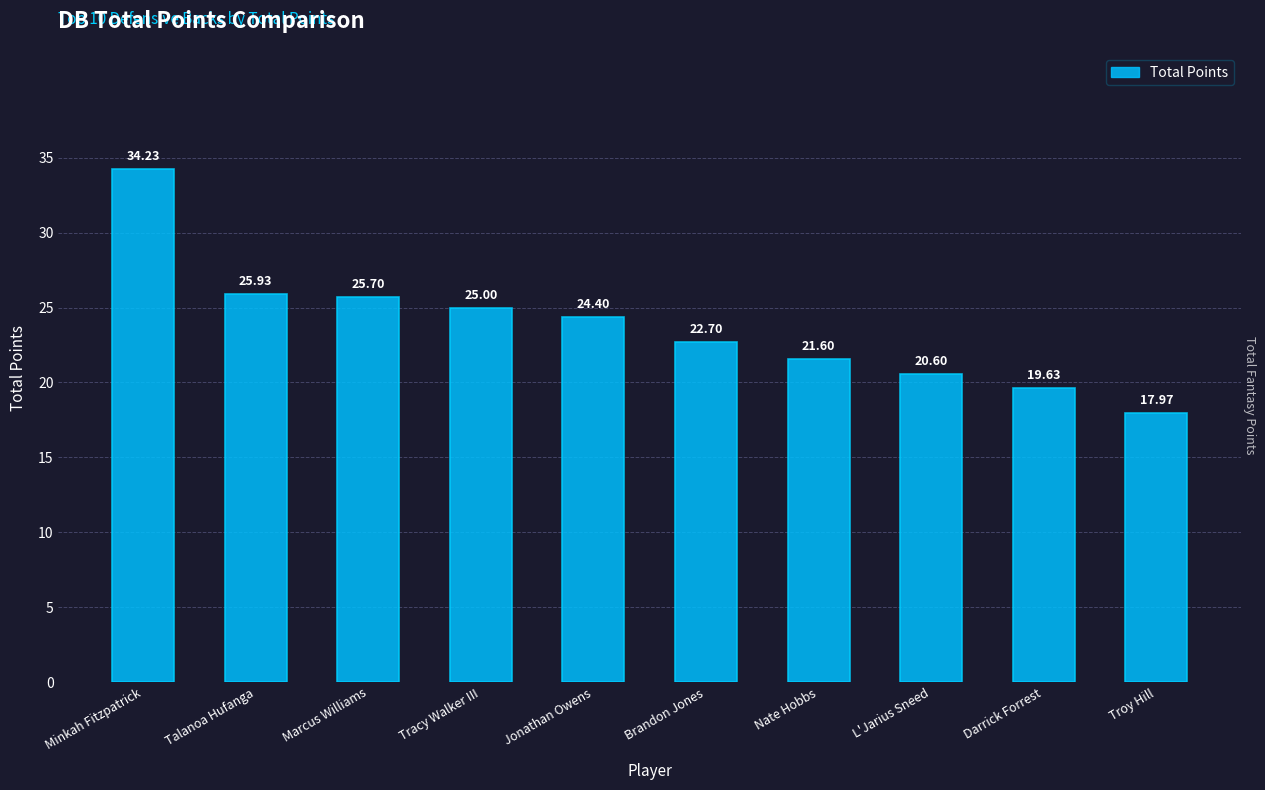

What is the value of the 8th bar from the left?

20.6